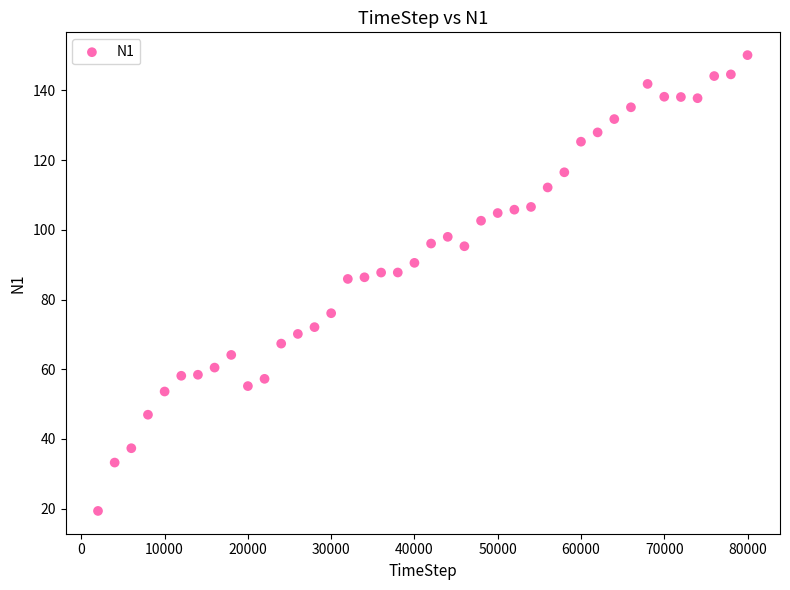

What is the range of X values (max minus min)?

78000.0